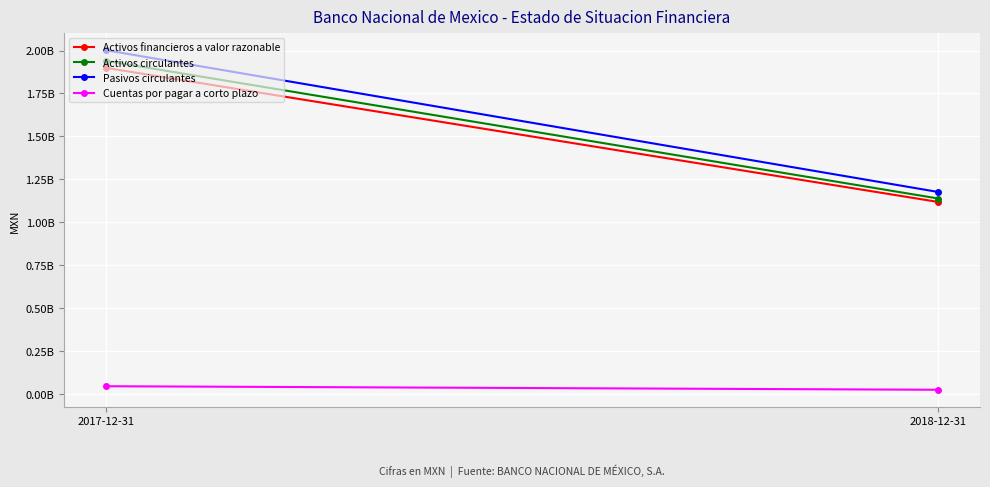

What is the spread (max minus min) of values at 2018-12-31?

1152120000